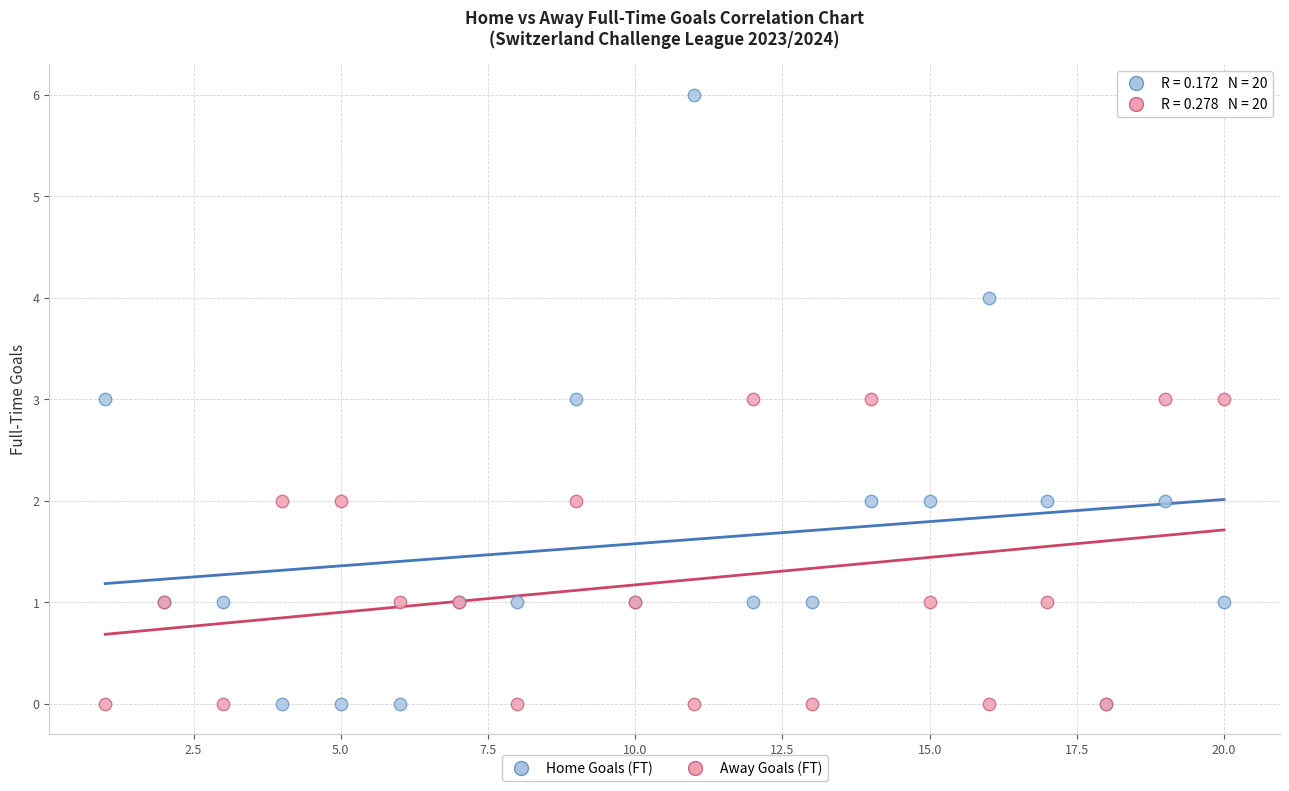

Which series contains the highest Y value?

Home Goals (FT)